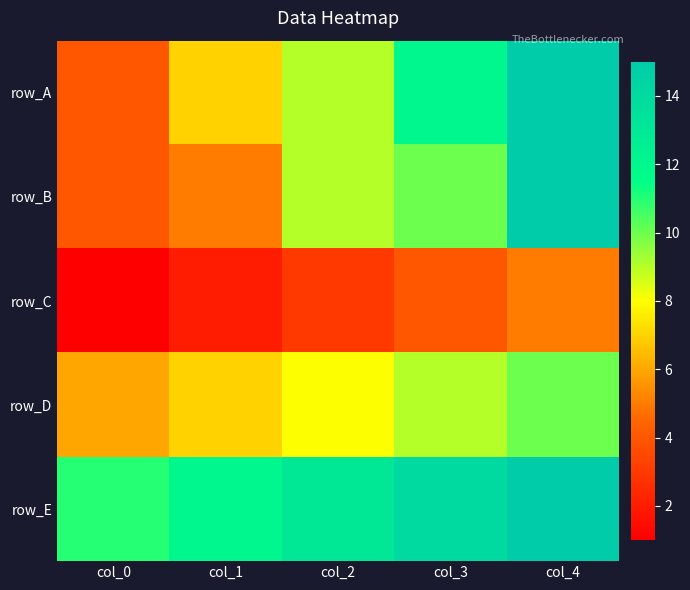

Which category has the lowest value across all series?

col_0